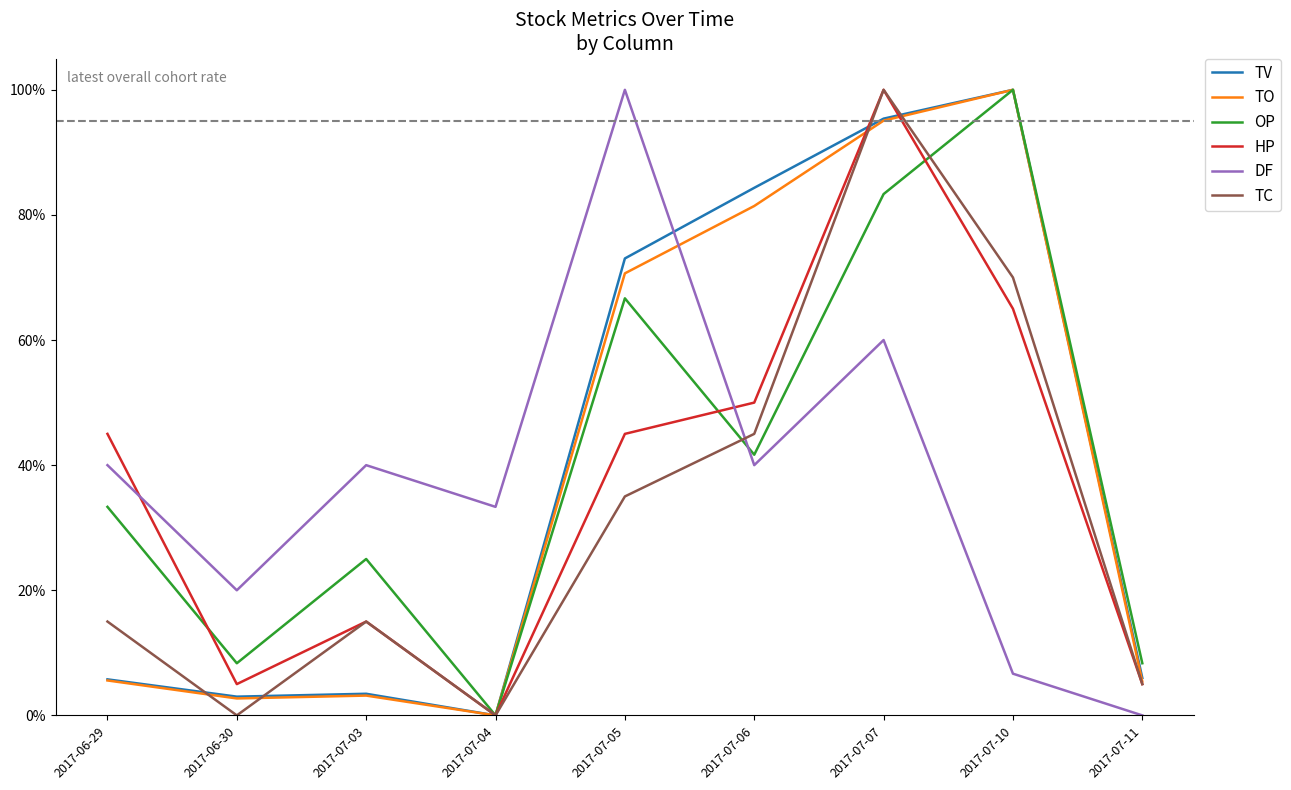

At which category is the sum across all series the highest?

2017-07-07